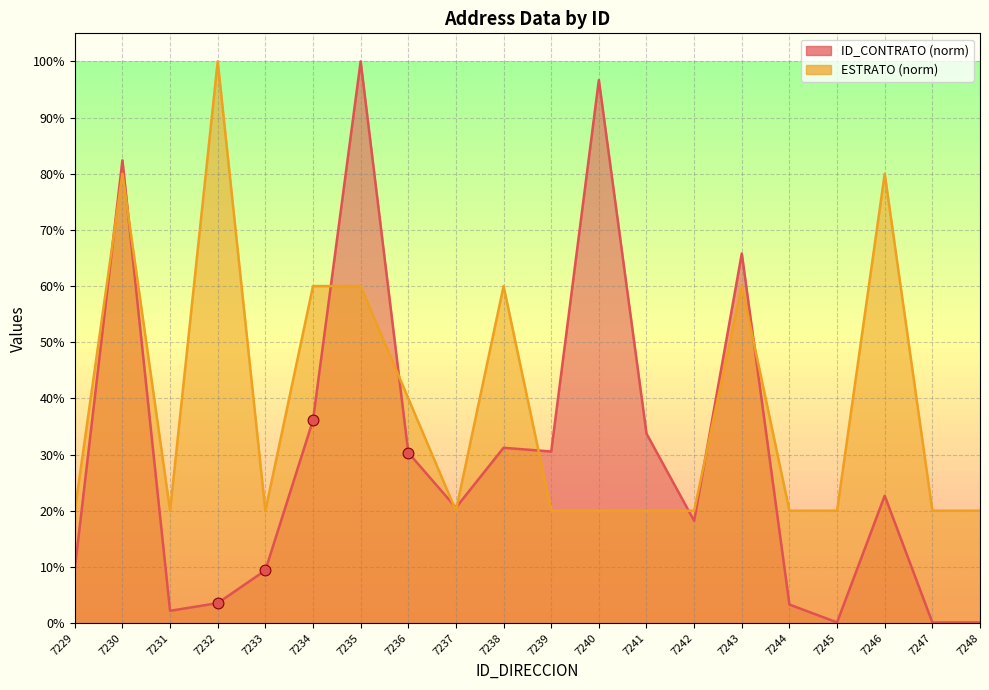

What is the total value across all series at 7230?

162.4